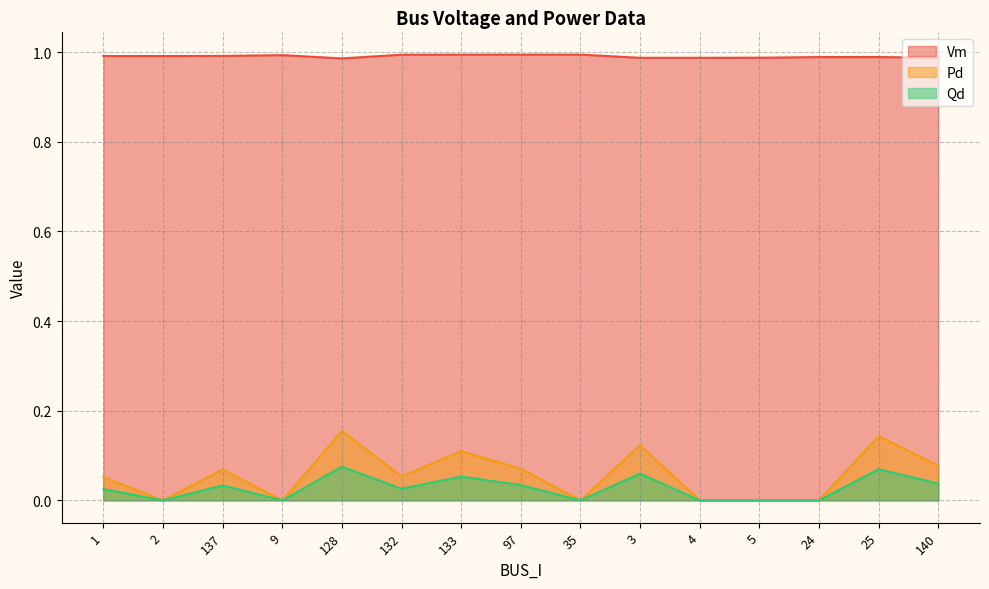

True or false: Qd has more than 1 points higher than both neighbors.

True